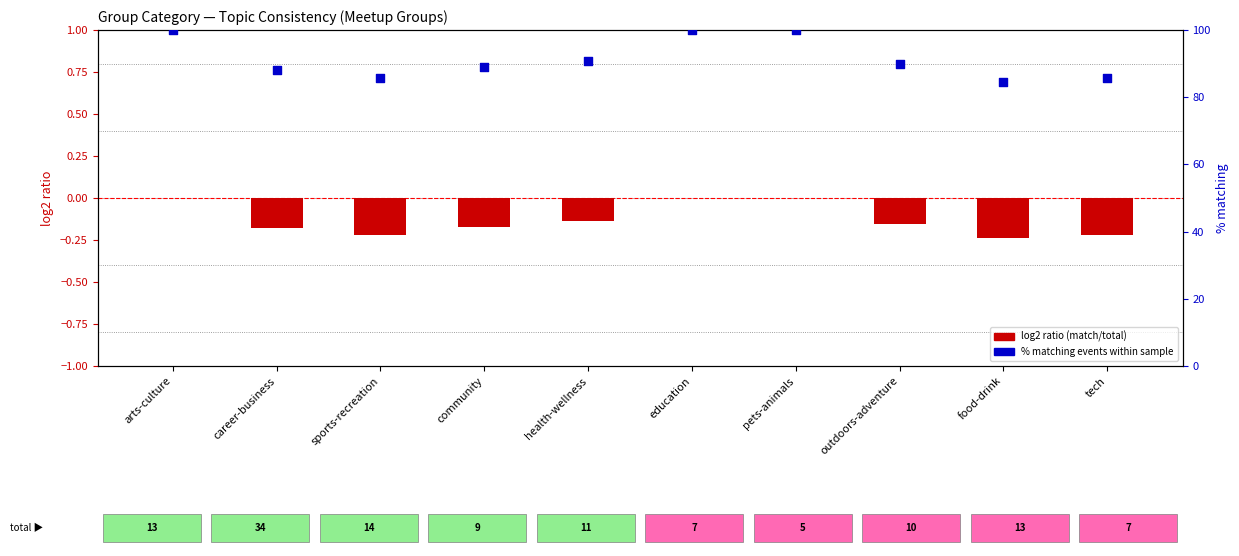

Which series reaches the minimum Y coordinate?

log2 ratio (match/total)